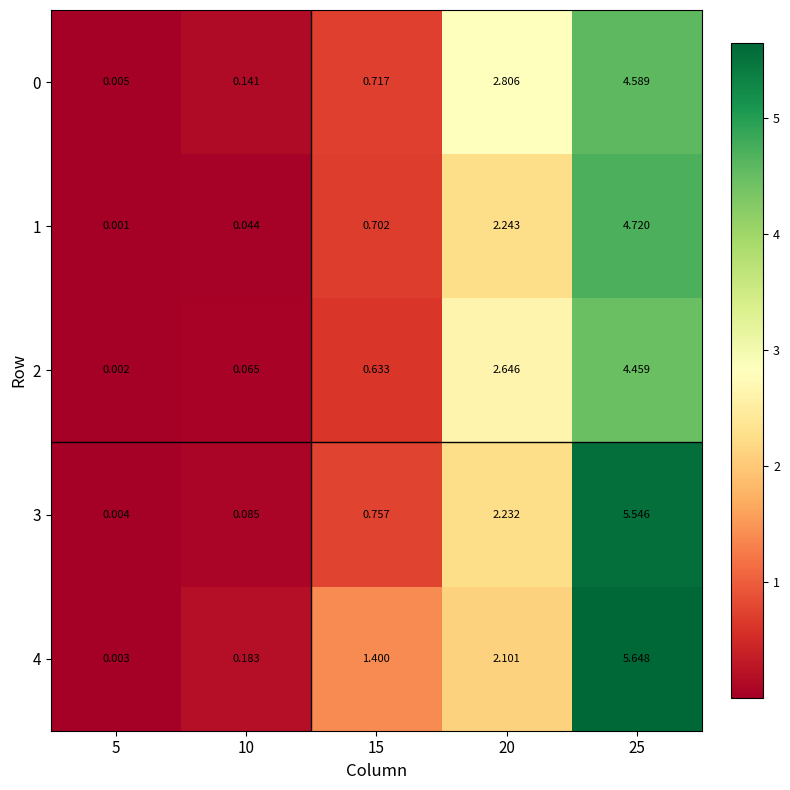

Is the value of 0 at 5 greater than the value of 2 at 25?

No